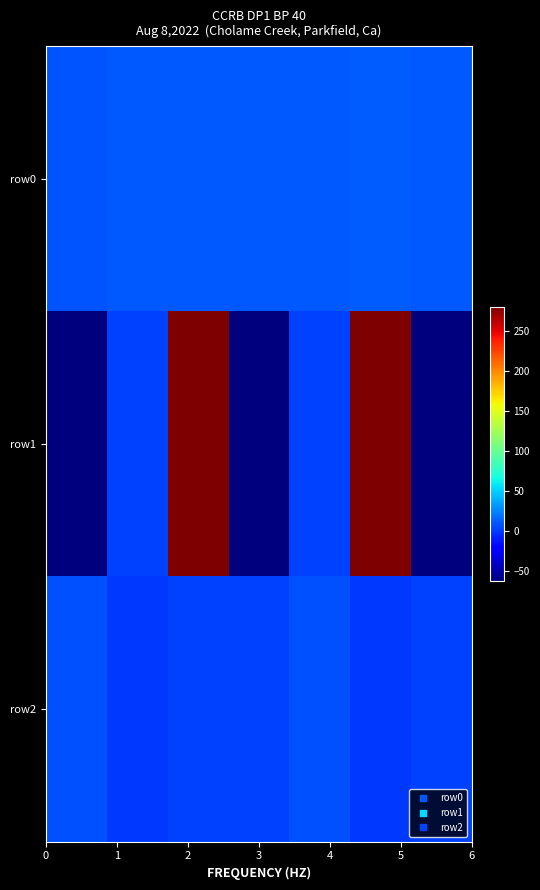

Which series has the largest range (max minus min)?

row1